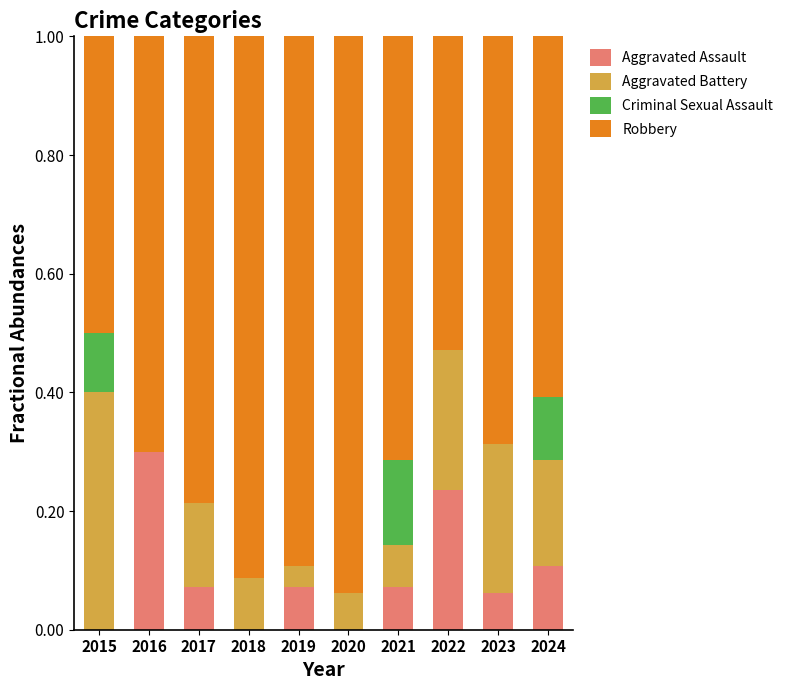

Which category has the highest value in the Aggravated Assault series?

2016